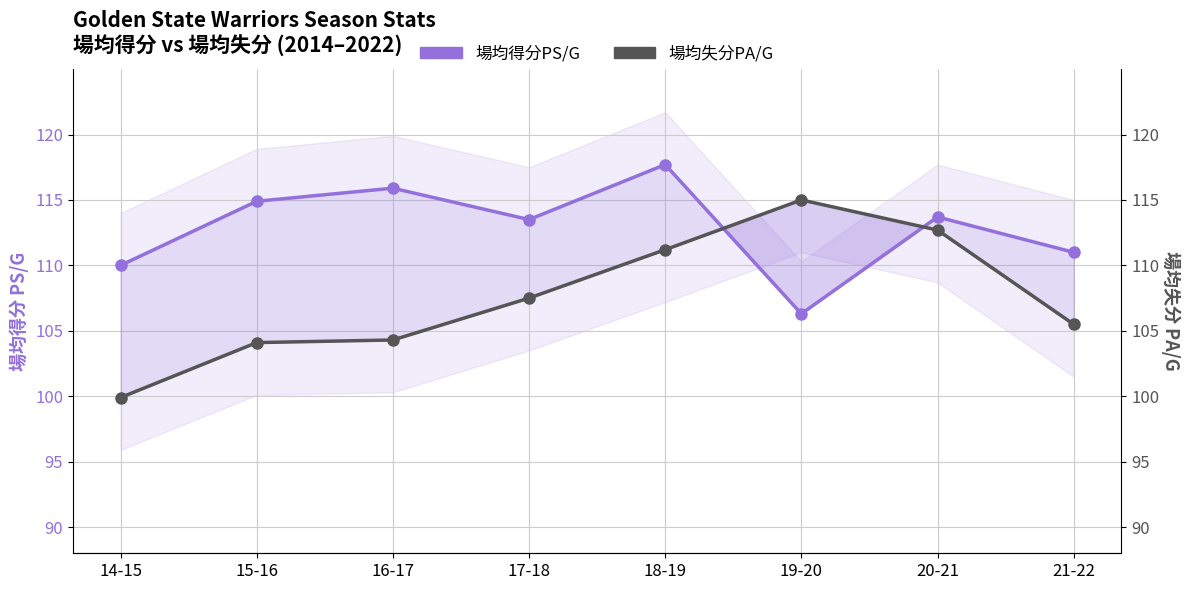

At which label is 場均失分PA/G closest to 107?

17-18